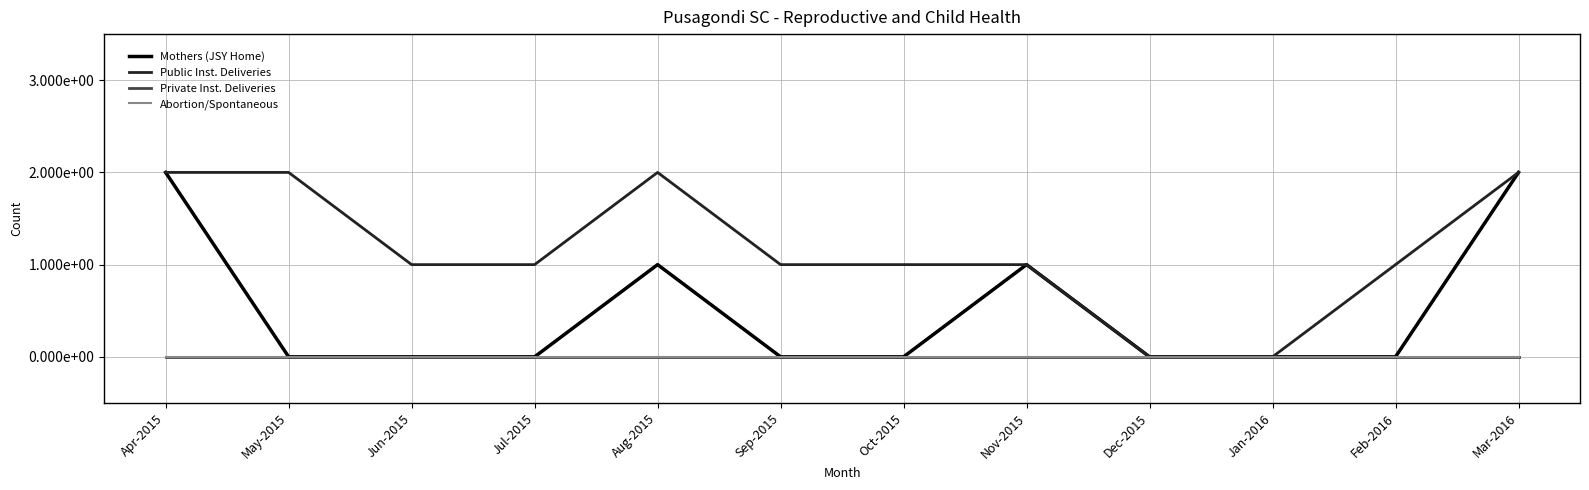

Reading left to right, extract all data points from this chart.

Mothers (JSY Home): Apr-2015=2	May-2015=0	Jun-2015=0	Jul-2015=0	Aug-2015=1	Sep-2015=0	Oct-2015=0	Nov-2015=1	Dec-2015=0	Jan-2016=0	Feb-2016=0	Mar-2016=2
Public Inst. Deliveries: Apr-2015=2	May-2015=2	Jun-2015=1	Jul-2015=1	Aug-2015=2	Sep-2015=1	Oct-2015=1	Nov-2015=1	Dec-2015=0	Jan-2016=0	Feb-2016=1	Mar-2016=2
Private Inst. Deliveries: Apr-2015=0	May-2015=0	Jun-2015=0	Jul-2015=0	Aug-2015=0	Sep-2015=0	Oct-2015=0	Nov-2015=0	Dec-2015=0	Jan-2016=0	Feb-2016=0	Mar-2016=0
Abortion/Spontaneous: Apr-2015=0	May-2015=0	Jun-2015=0	Jul-2015=0	Aug-2015=0	Sep-2015=0	Oct-2015=0	Nov-2015=0	Dec-2015=0	Jan-2016=0	Feb-2016=0	Mar-2016=0